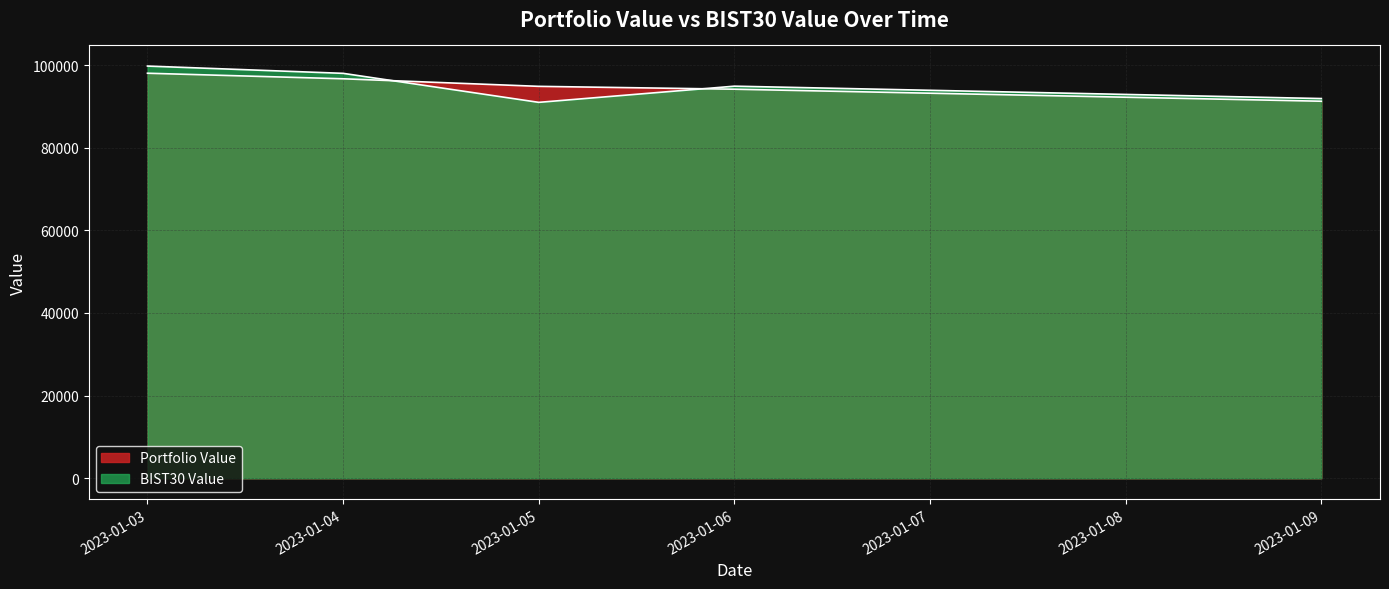

Is the value of BIST30 Value at 2023-01-03 greater than the value of Portfolio Value at 2023-01-04?

Yes